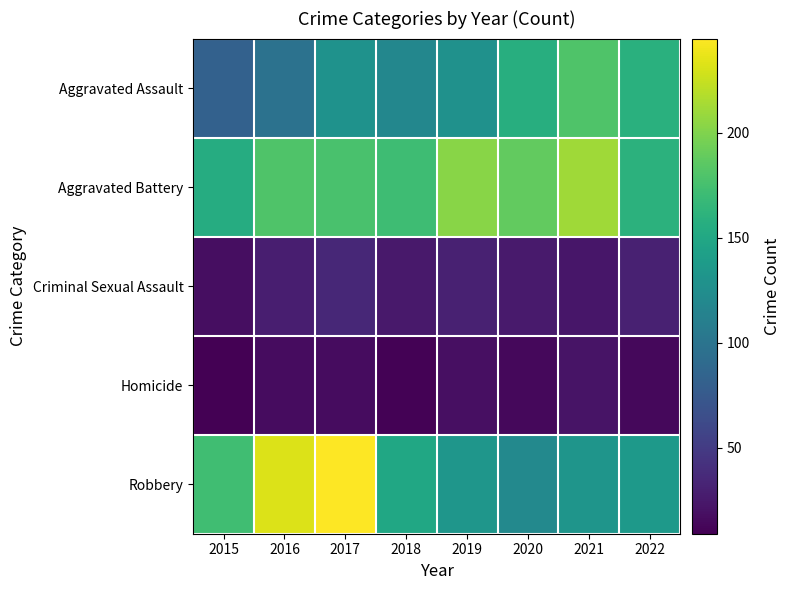

Reading left to right, list all the values displayed in this chart.

Aggravated Assault: 2015=82	2016=98	2017=129	2018=118	2019=128	2020=157	2021=180	2022=159
Aggravated Battery: 2015=155	2016=180	2017=177	2018=172	2019=203	2020=188	2021=211	2022=161
Criminal Sexual Assault: 2015=18	2016=29	2017=35	2018=25	2019=31	2020=26	2021=23	2022=31
Homicide: 2015=9	2016=17	2017=17	2018=10	2019=19	2020=14	2021=21	2022=14
Robbery: 2015=173	2016=233	2017=245	2018=150	2019=133	2020=120	2021=132	2022=136